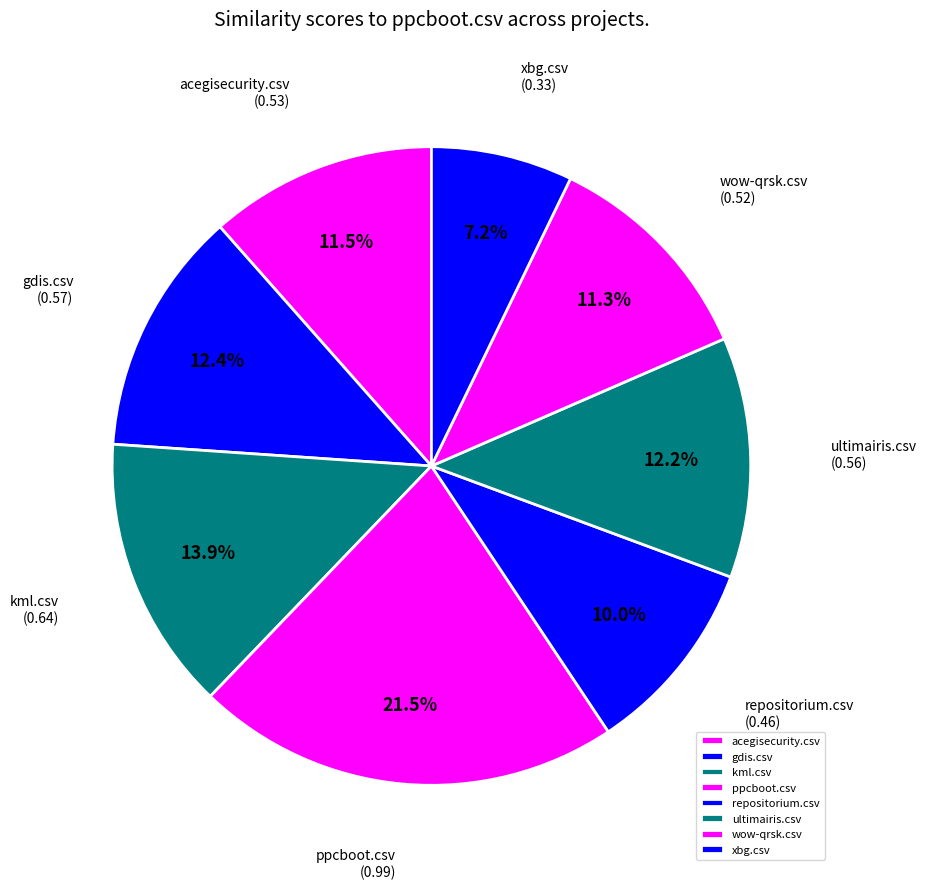

Count the number of slices in the pie.

8